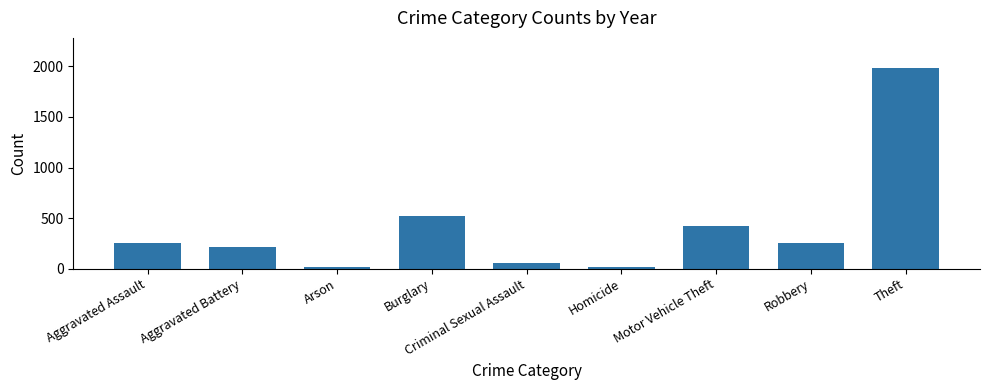

What is the greatest value displayed?

1984